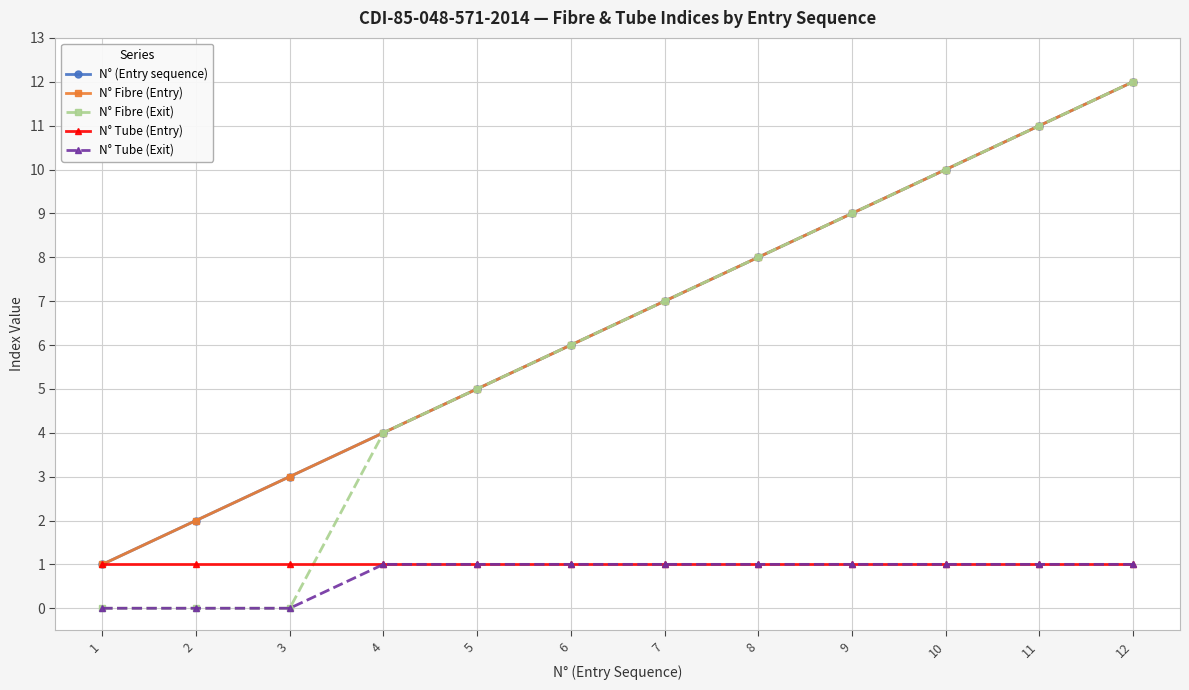

Does the chart have visible grid lines?

Yes